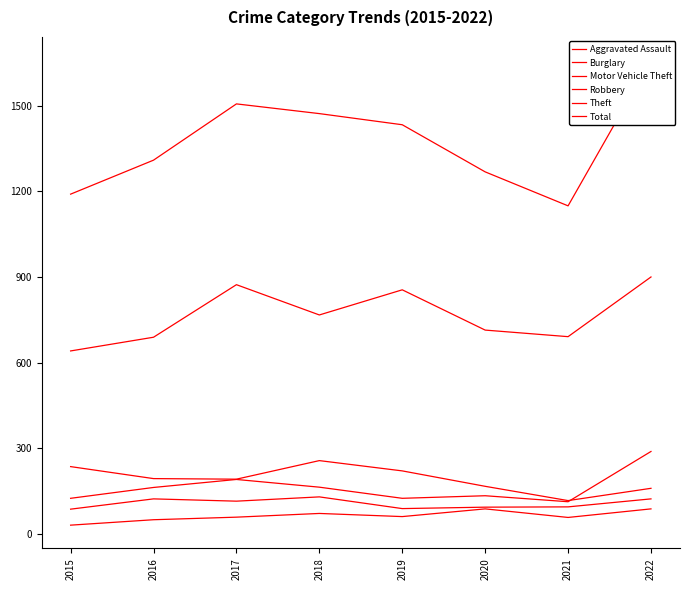

True or false: Robbery and Aggravated Assault cross at least once.

False